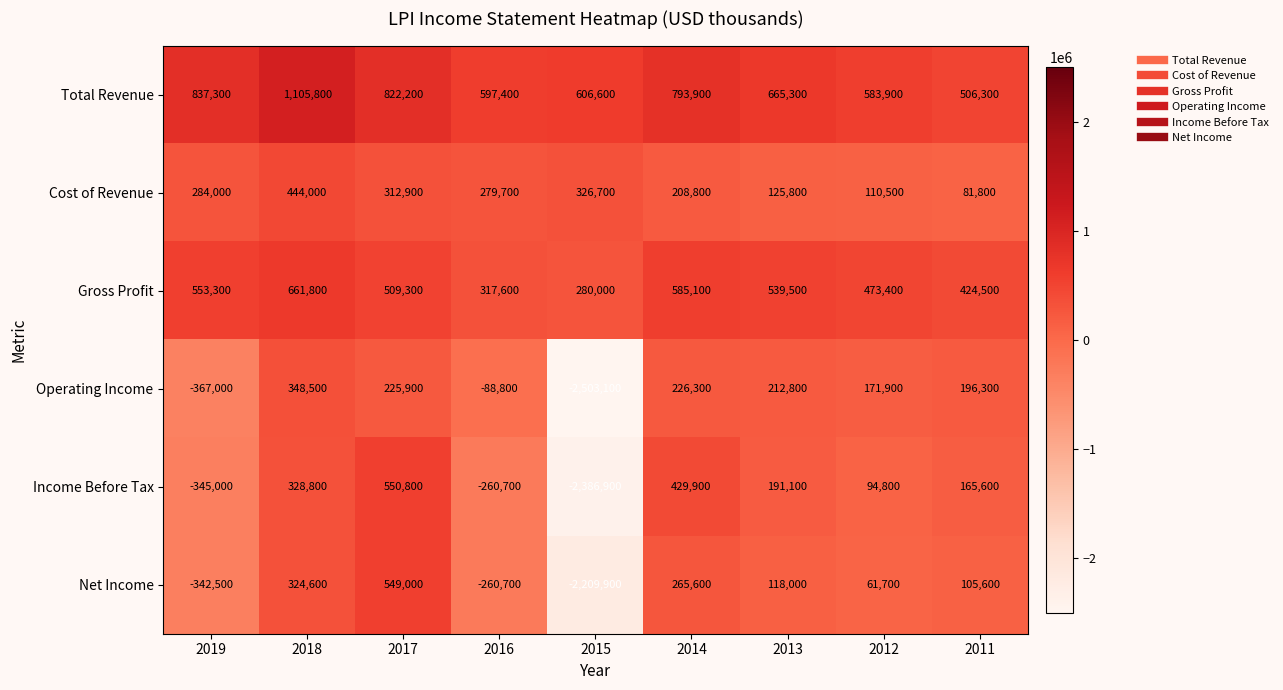

What is the sum of all Net Income values?

-1388600